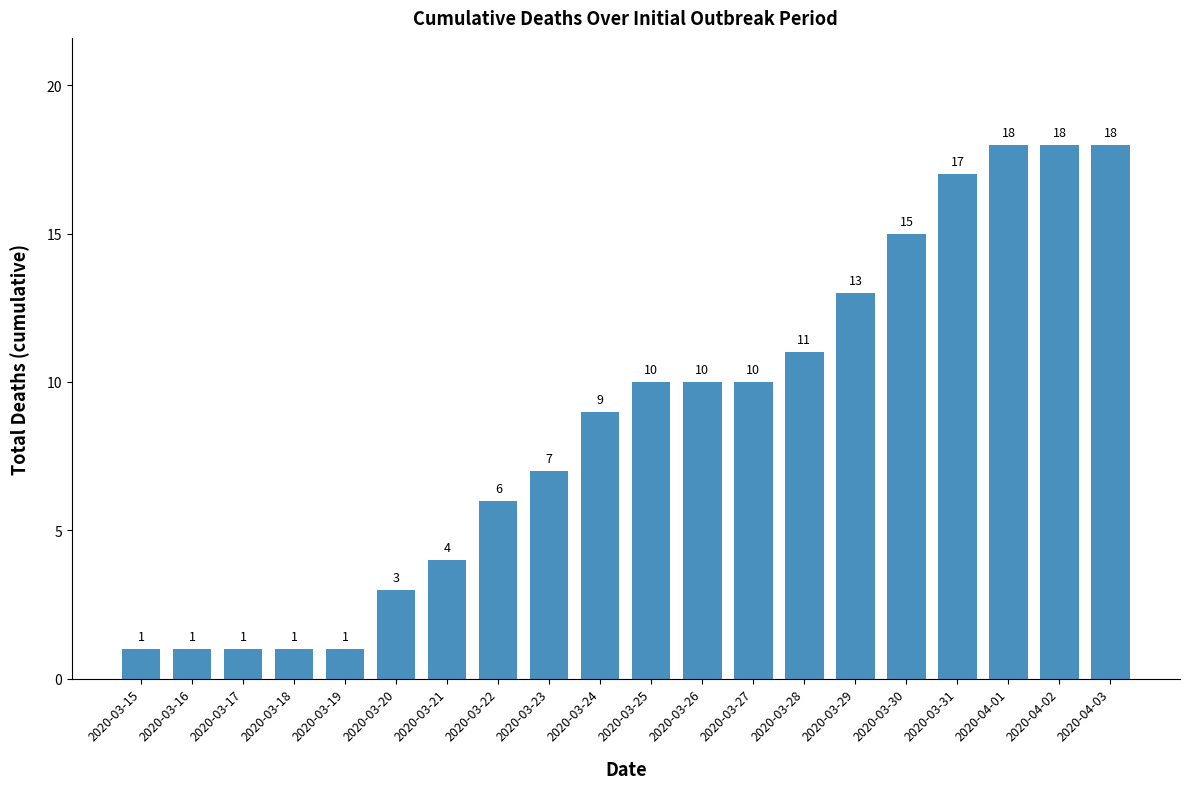

Where is the data nearest to the value 9?

2020-03-24